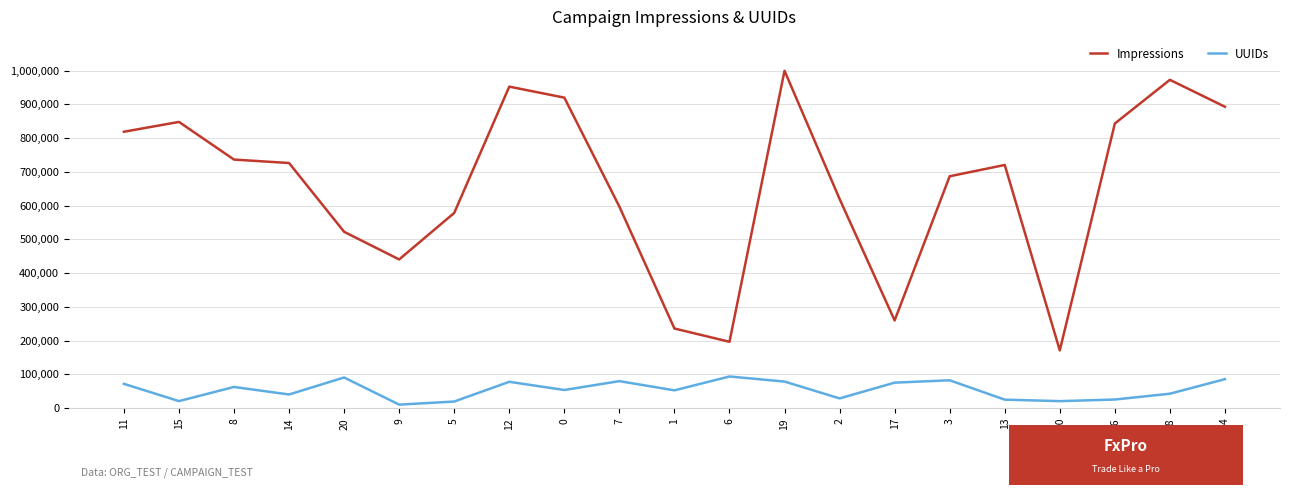

The Impressions series shows 1413905 at 0. True or false?

False